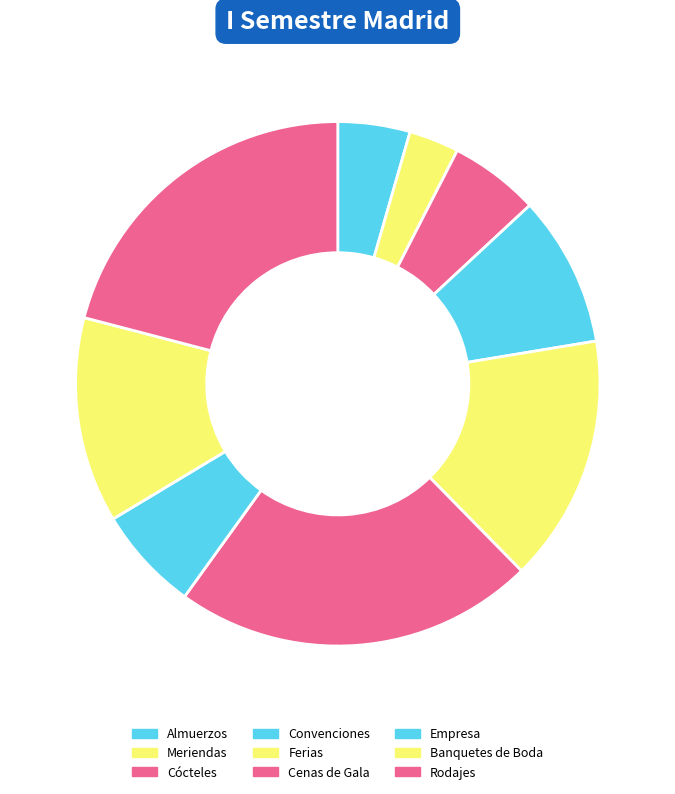

To the nearest percent, what is the combined percentage of Cócteles and Rodajes?

26%